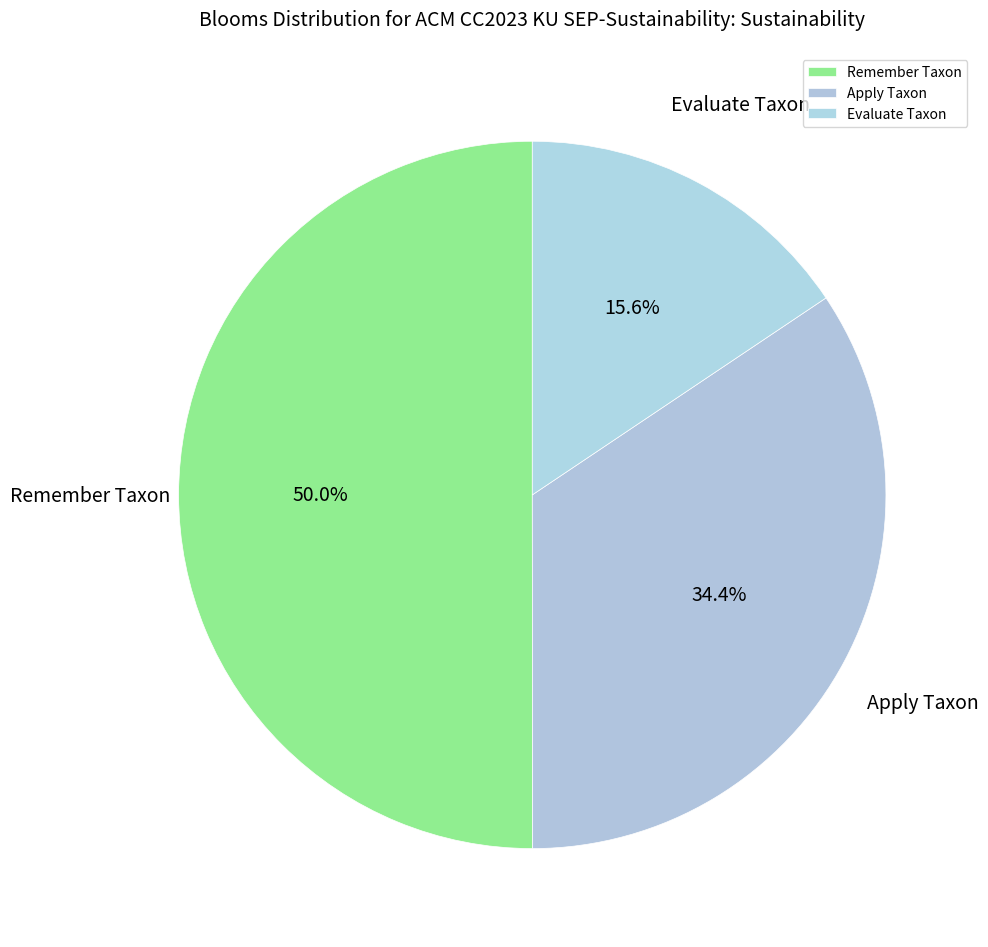

Combined, what portion of the pie is Remember Taxon and Apply Taxon?

84.4%